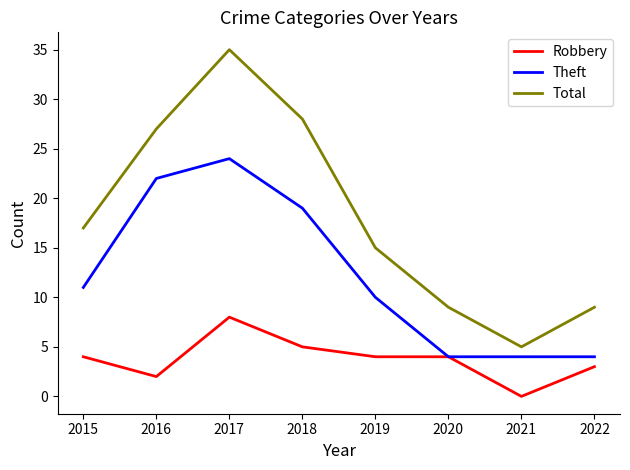

What is the average value of the Theft series?

12